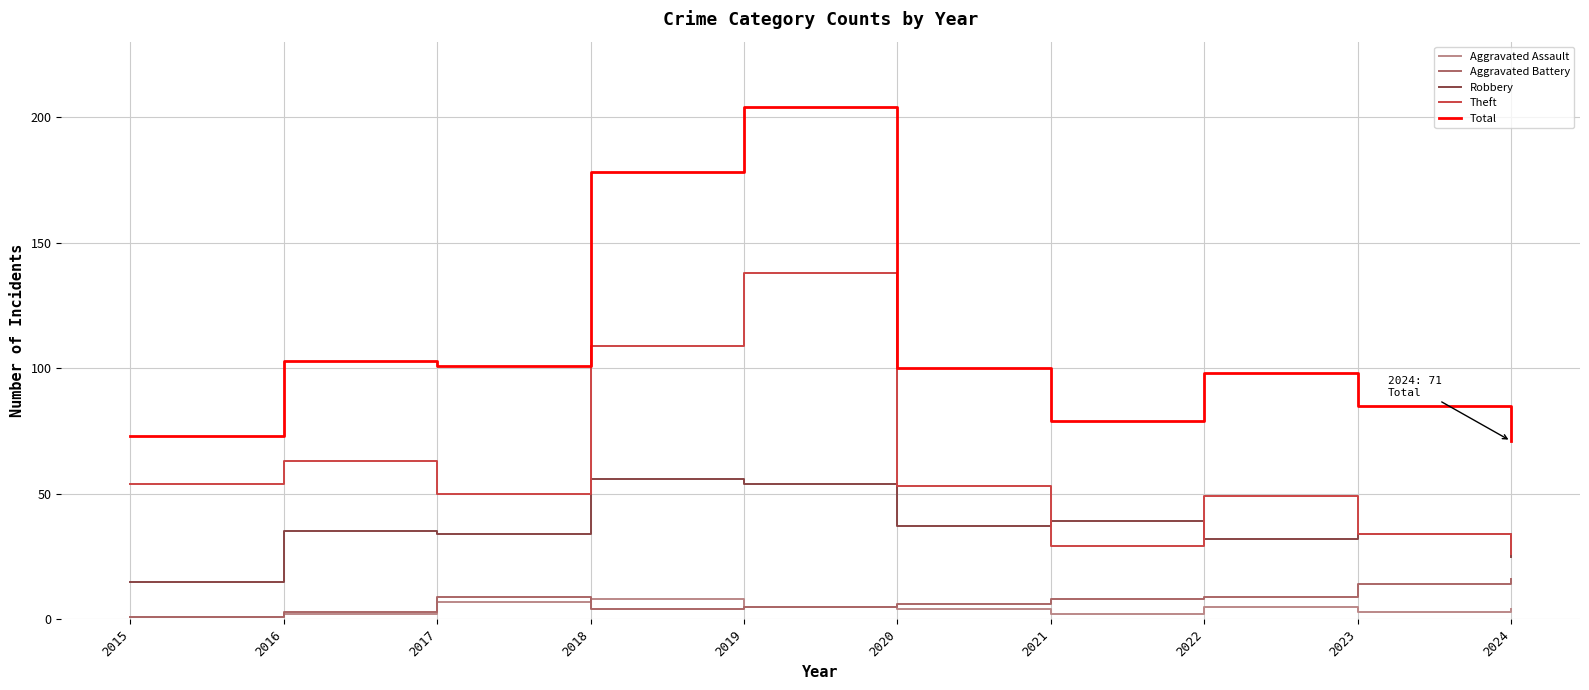

Reading left to right, what are all the values shown in this chart?

Aggravated Assault: 1	2	7	8	5	4	2	5	3	4
Aggravated Battery: 1	3	9	4	5	6	8	9	14	16
Robbery: 15	35	34	56	54	37	39	32	34	25
Theft: 54	63	50	109	138	53	29	49	34	26
Total: 73	103	101	178	204	100	79	98	85	71